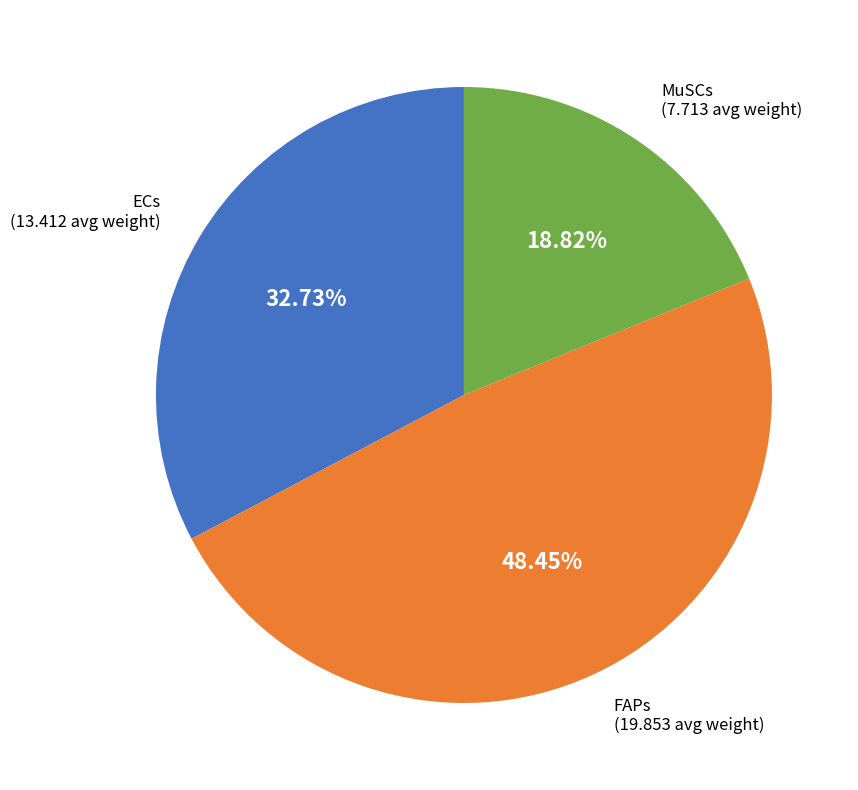

How many segments does this pie chart have?

3